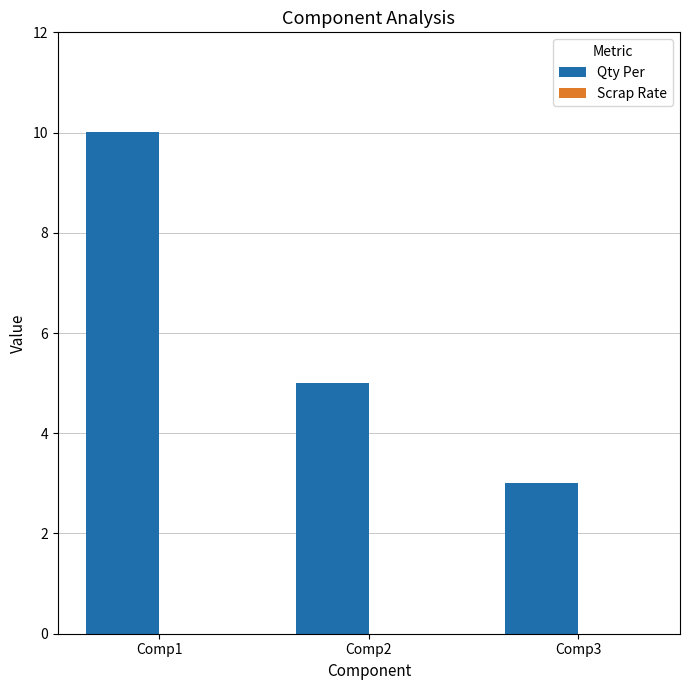

What is the difference between the maximum and minimum values?

7.0